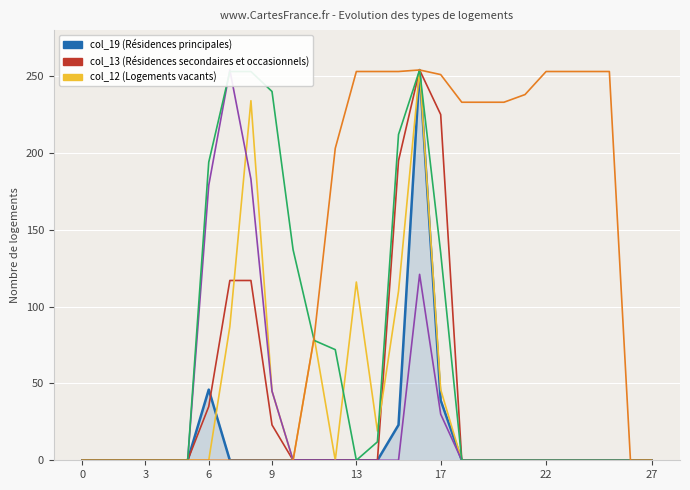

True or false: col_12 and col_19 intersect in this chart.

False